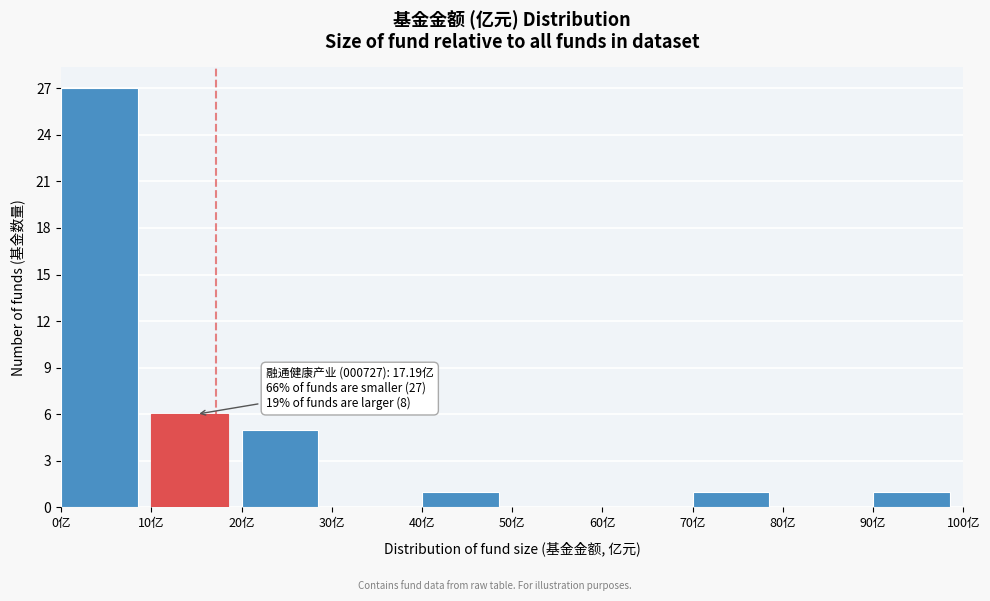

Which range on the x-axis has the tallest bar?

0 to 10